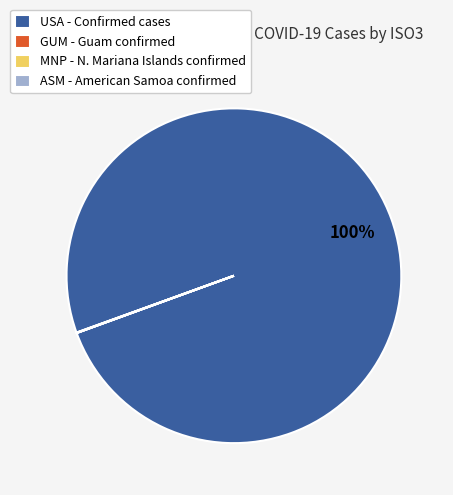

To the nearest percent, what is the difference between the largest and smallest slice percentages?

100%